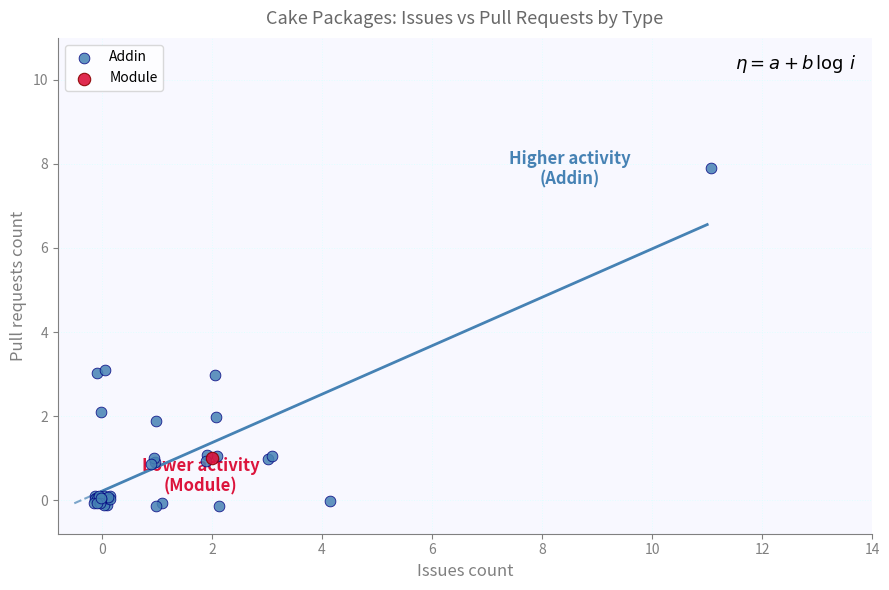

What are all the series names shown in the legend?

Addin, Module